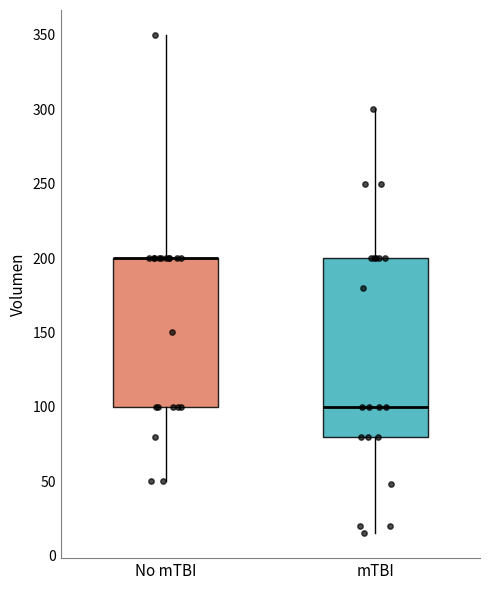

Reading left to right, read every box against the y-axis: the position of its median line, the range the box covers, and the ends of its whiskers. The values are not printed on the chart, so give them approximately, as read against the axis.

No mTBI: median 200 (drawn on the box's upper edge), box 100 to 200, whiskers 50 to 350
mTBI: median 100, box 80 to 200, whiskers 15 to 300